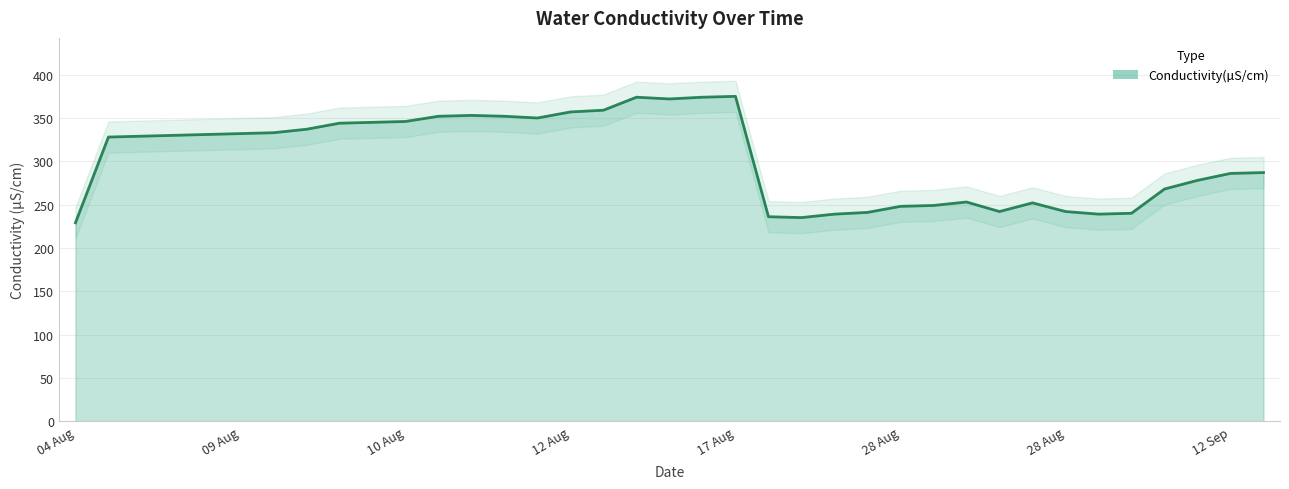

Rank the categories by value from lowest to highest.

04 Aug, 19 Aug, 19 Aug, 23 Aug, 03 Sep, 03 Sep, 23 Aug, 28 Aug, 28 Aug, 28 Aug, 28 Aug, 28 Aug, 28 Aug, 10 Sep, 10 Sep, 12 Sep, 12 Sep, 09 Aug, 09 Aug, 09 Aug, 09 Aug, 09 Aug, 09 Aug, 10 Aug, 10 Aug, 10 Aug, 10 Aug, 11 Aug, 10 Aug, 11 Aug, 11 Aug, 12 Aug, 12 Aug, 16 Aug, 16 Aug, 16 Aug, 17 Aug